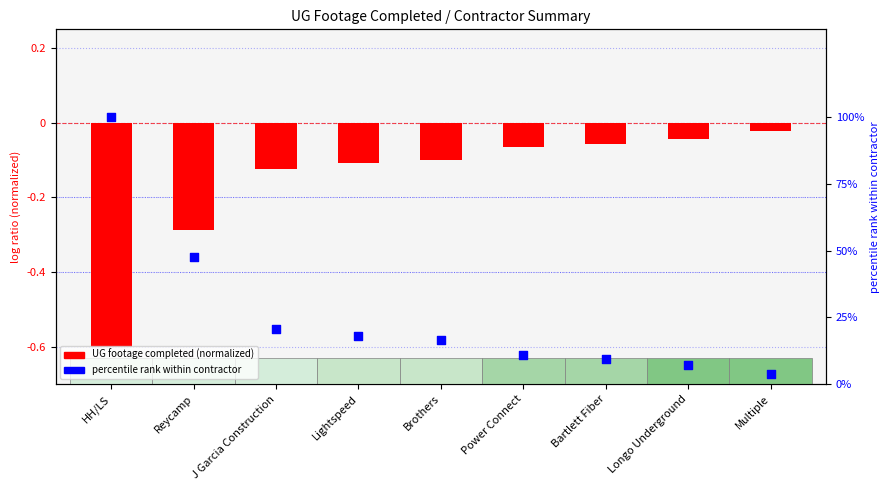

At which category is the sum across all series the highest?

HH/LS